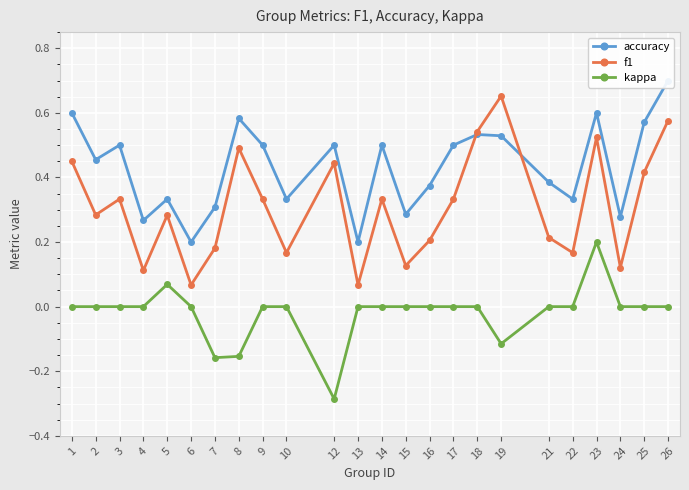

What are all the series names shown in the legend?

accuracy, f1, kappa